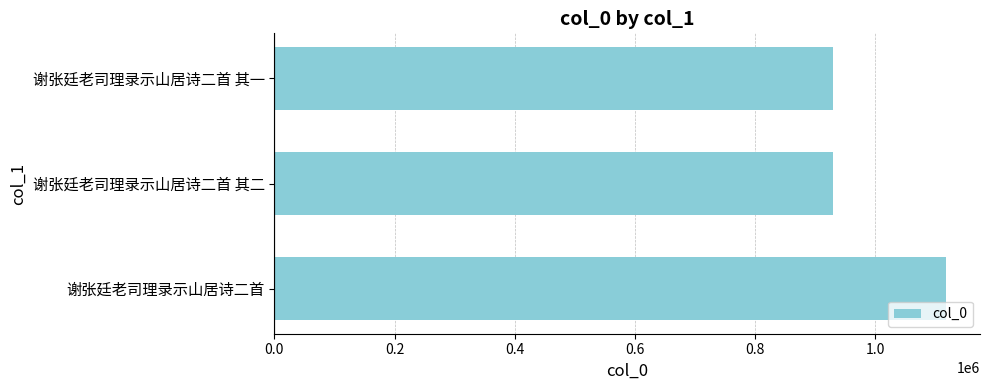

The chart shows a value of 1856349 at 谢张廷老司理录示山居诗二首. True or false?

False